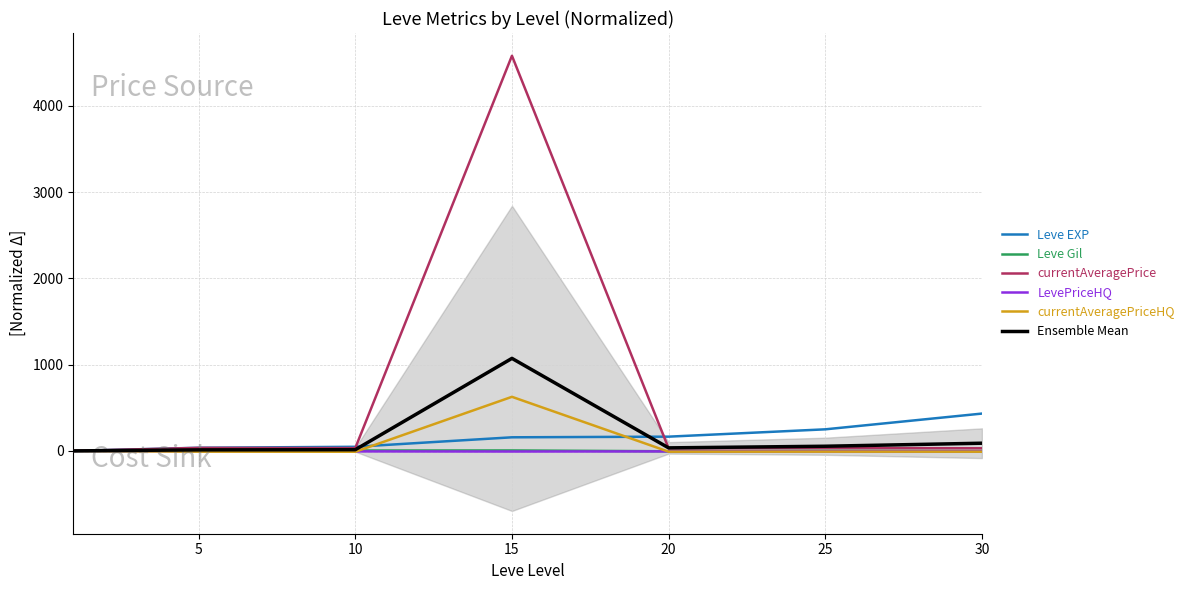

How many lines are shown in the chart?

6